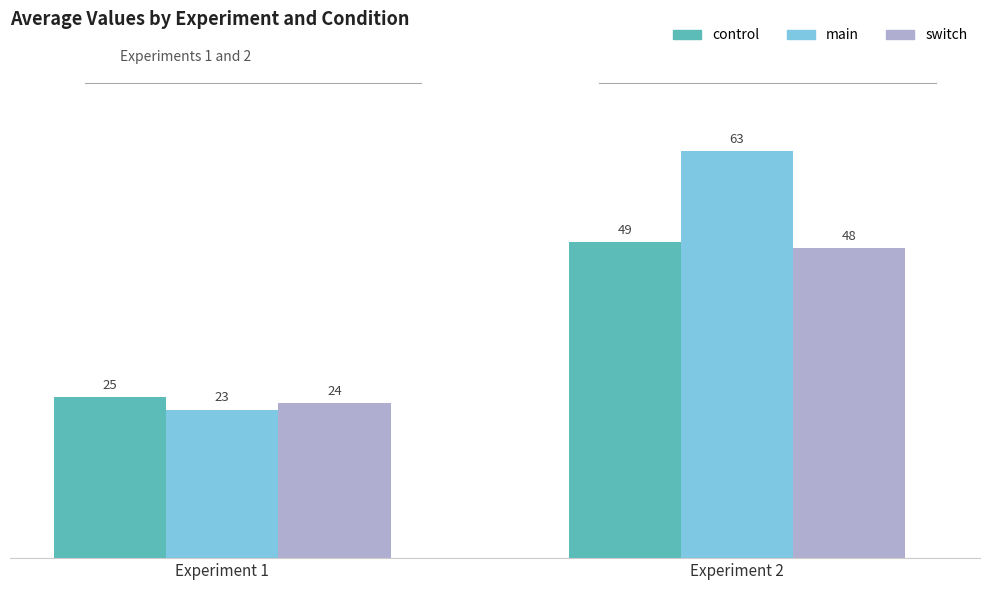

What value does the main series have at Experiment 2, to the nearest 10?

60